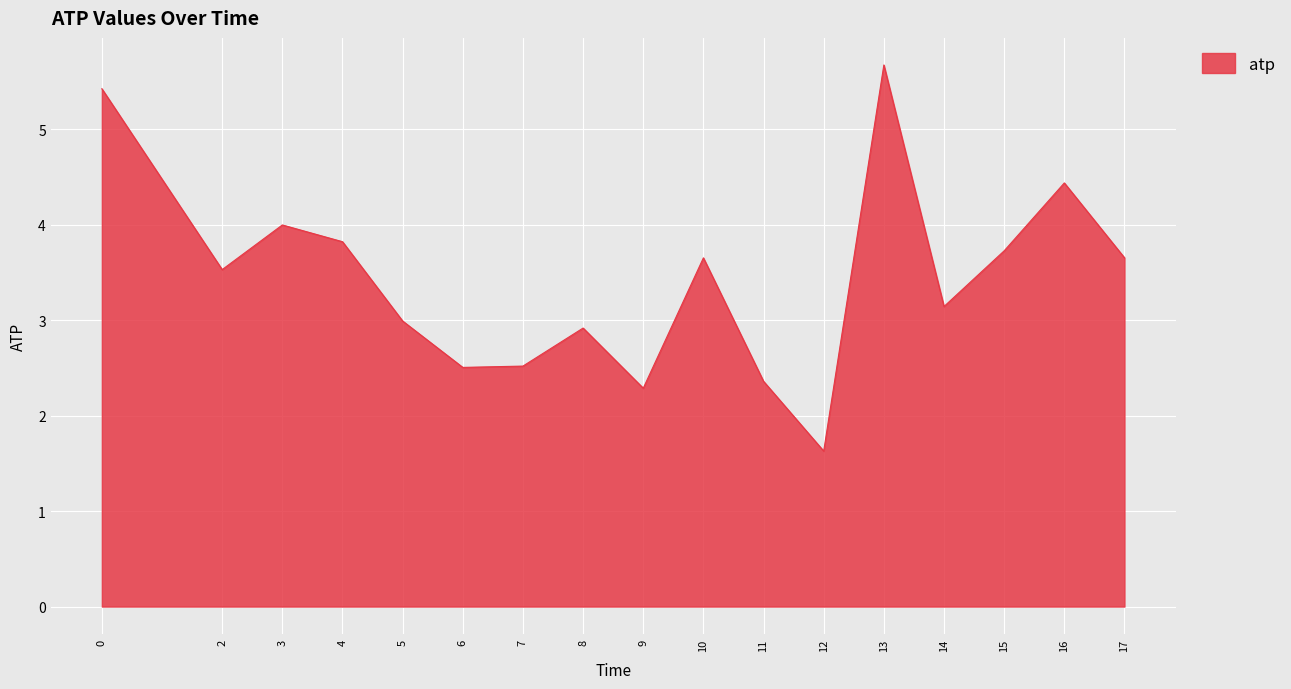

What is the difference between the second highest and minimum values?

3.8